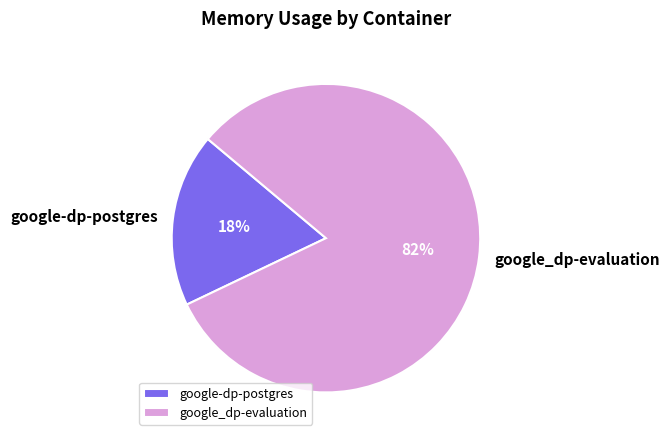

Is the sum of google_dp-evaluation and google-dp-postgres greater than half?

Yes